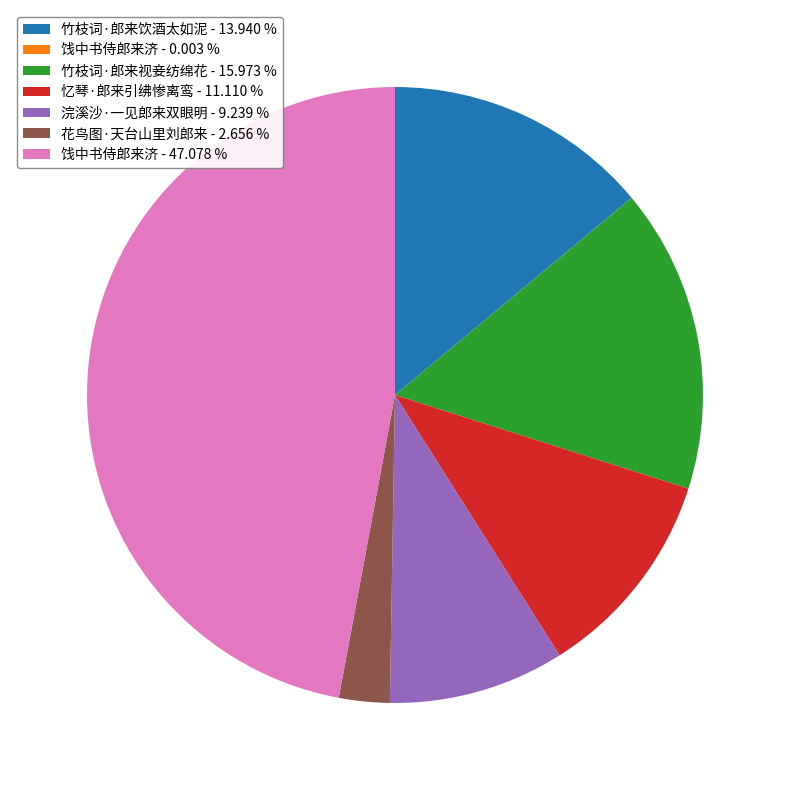

Is there a majority slice in this chart?

No